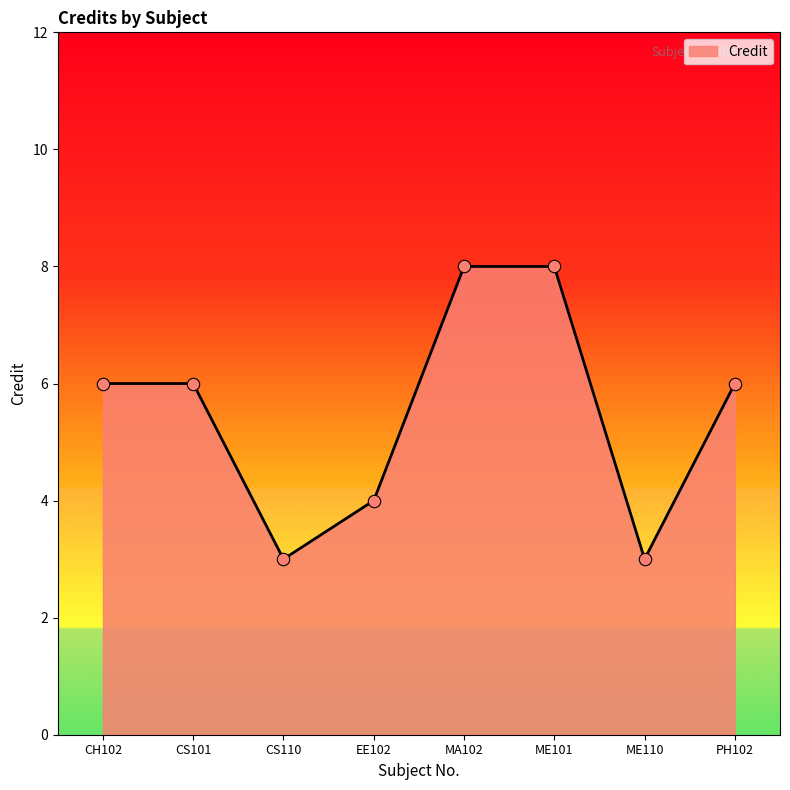

Which has a higher value, CS110 or CS101?

CS101